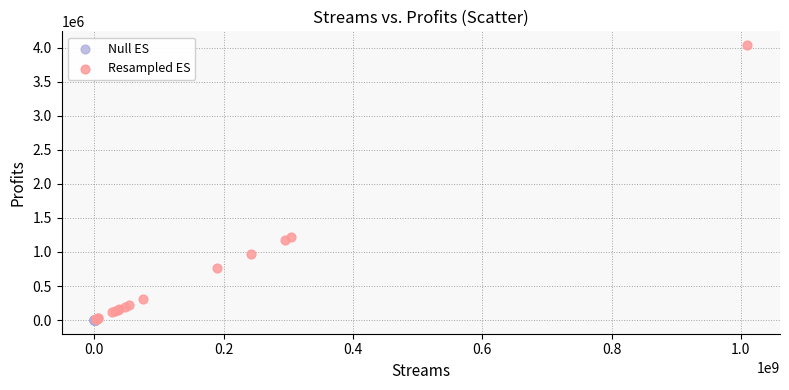

What are all the series names shown in the legend?

Null ES, Resampled ES